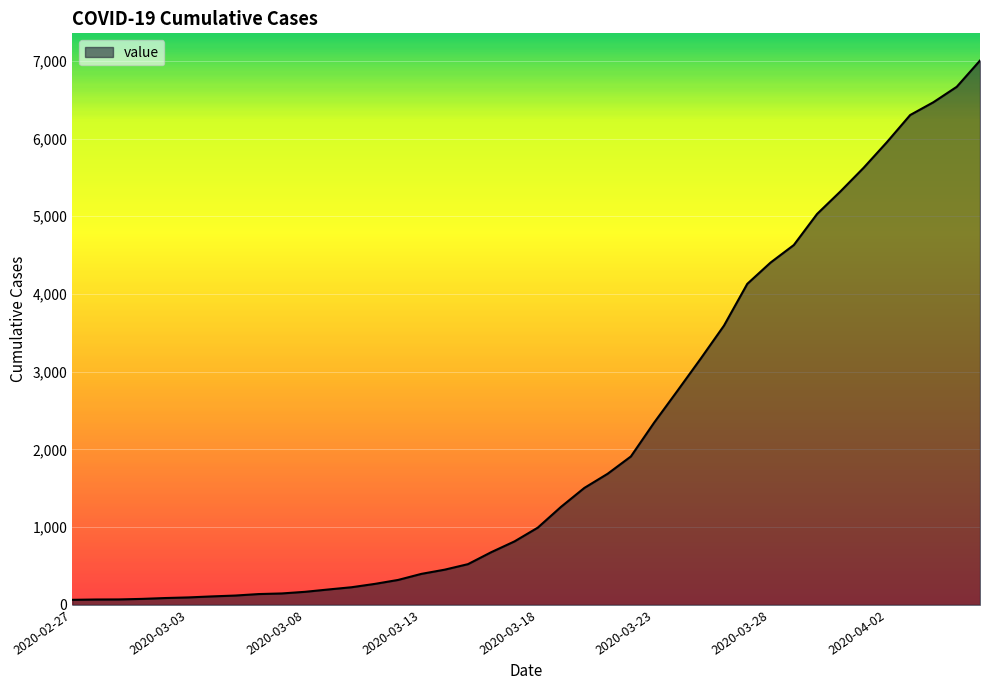

What is the greatest value displayed?

7004